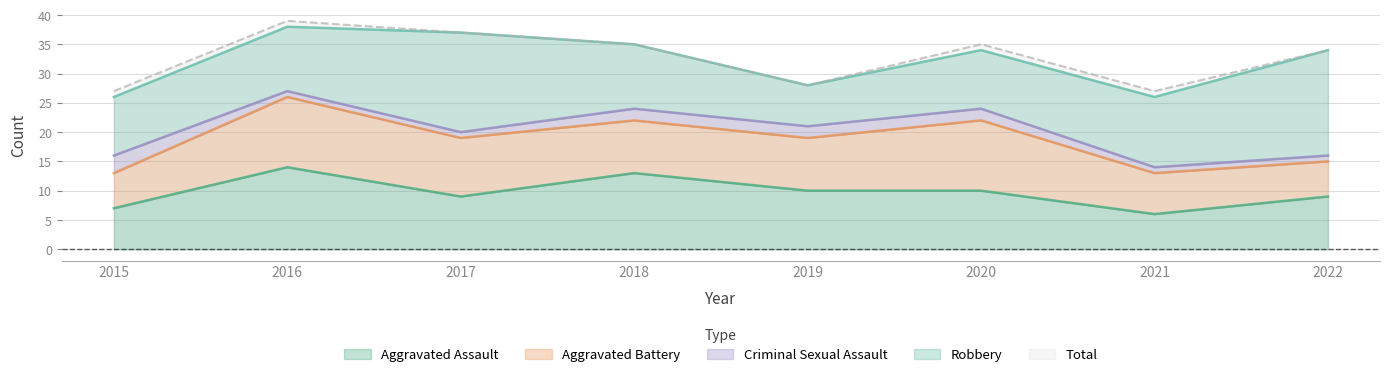

What is the sum of the Aggravated Battery values at 2015 and 2019?

15